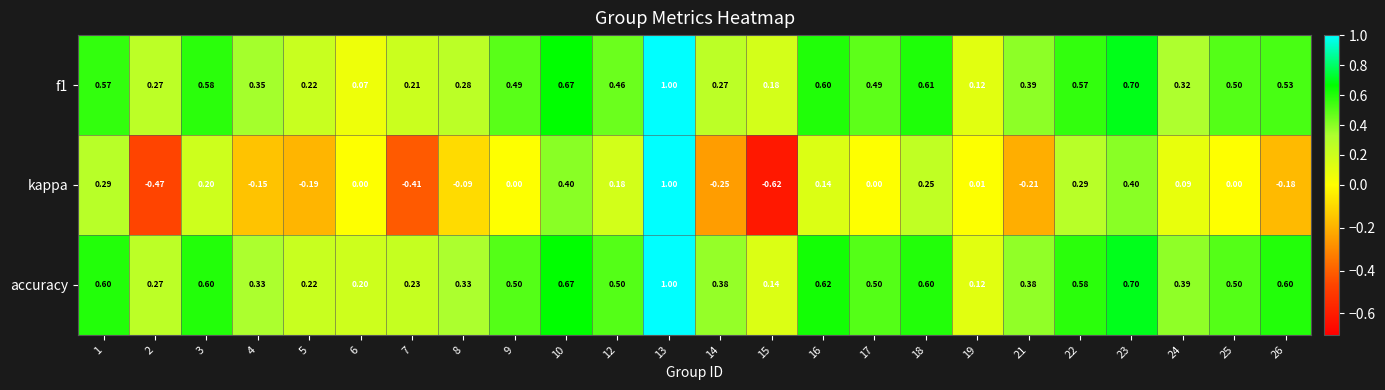

At which category does the chart reach its peak across all series?

13